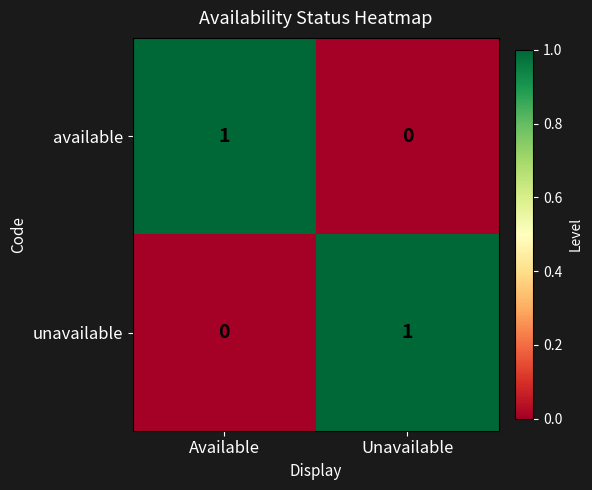

Reading left to right, transcribe all the data shown in this chart.

available: Available=1	Unavailable=0
unavailable: Available=0	Unavailable=1